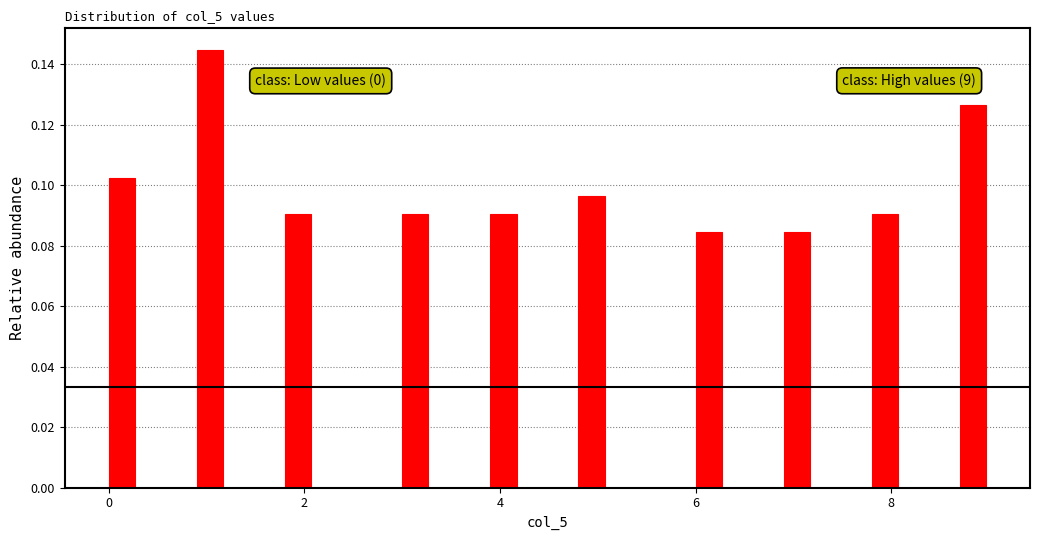

Around what value on the x-axis is the tallest bar? Give the approximate position of its centre, as read against the axis.

1.0